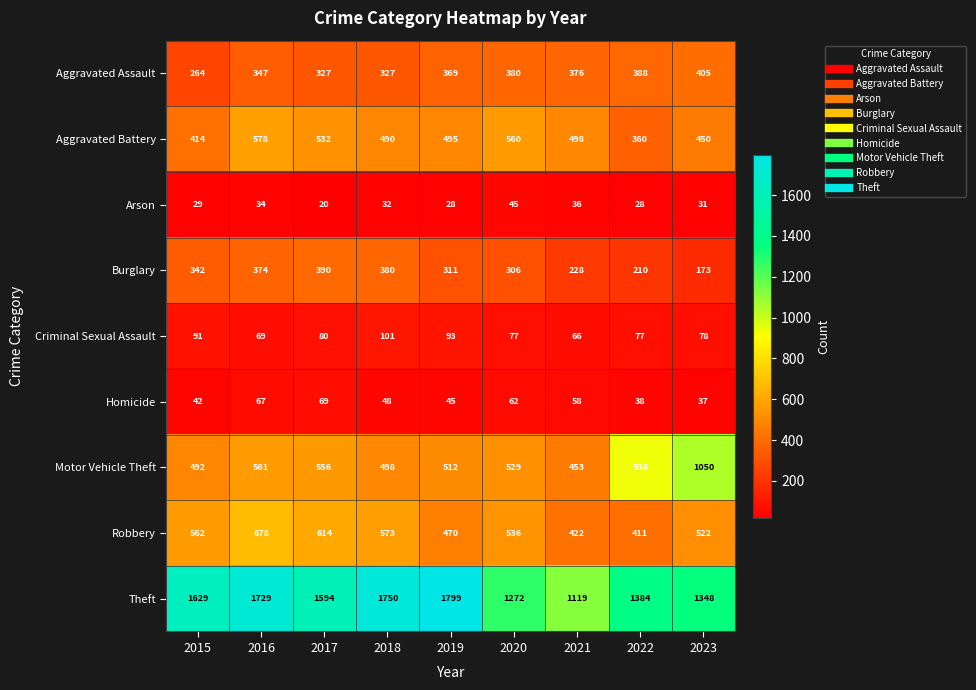

Which series has the largest total across all categories?

Theft